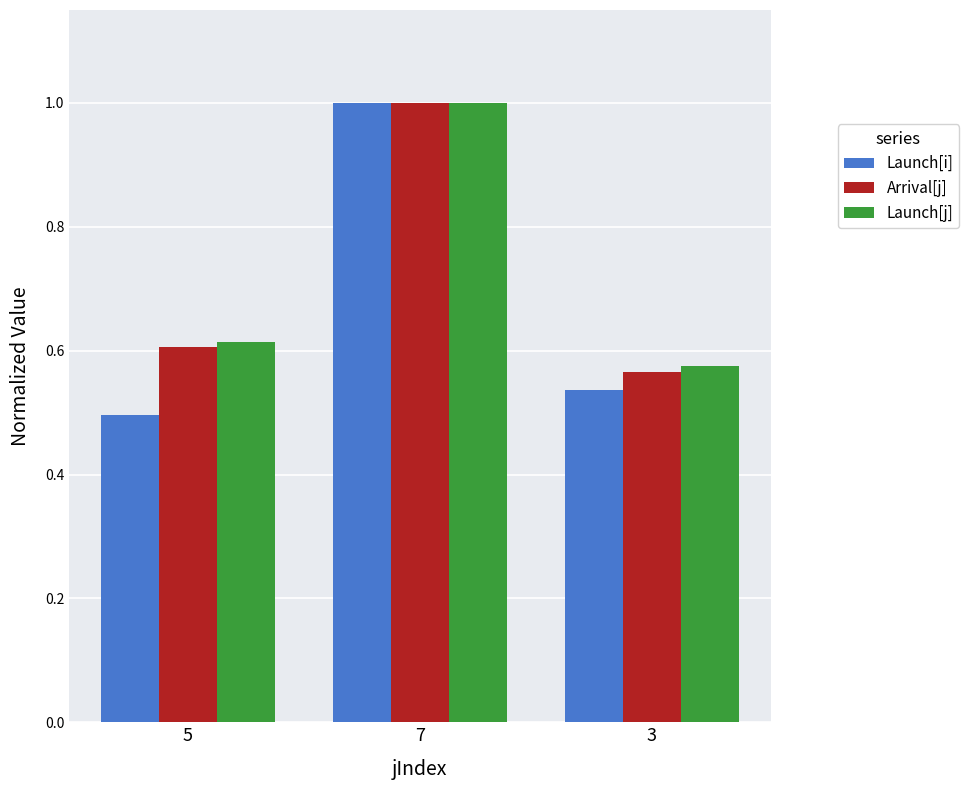

The Arrival[j] series shows 0.9 at 3. True or false?

False